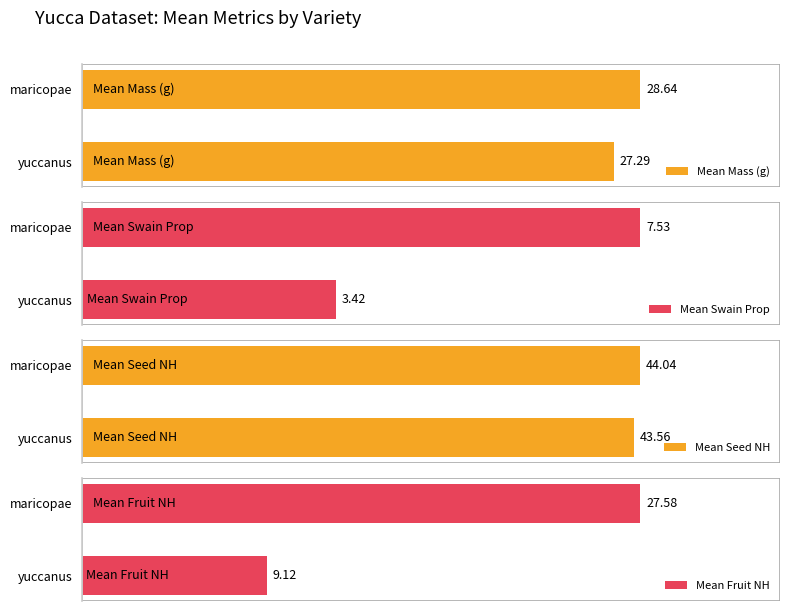

At how many categories does at least one series exceed 14?

2